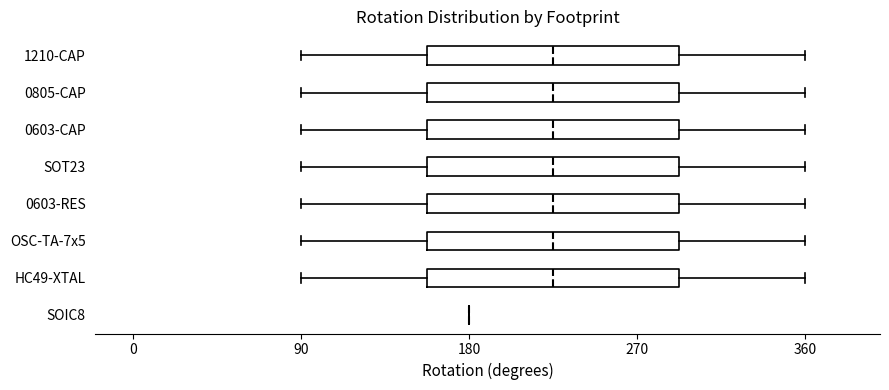

Where does the median line of the box for 0805-CAP sit on the x-axis? The values are not printed on the chart, so give them approximately, as read against the axis.

230